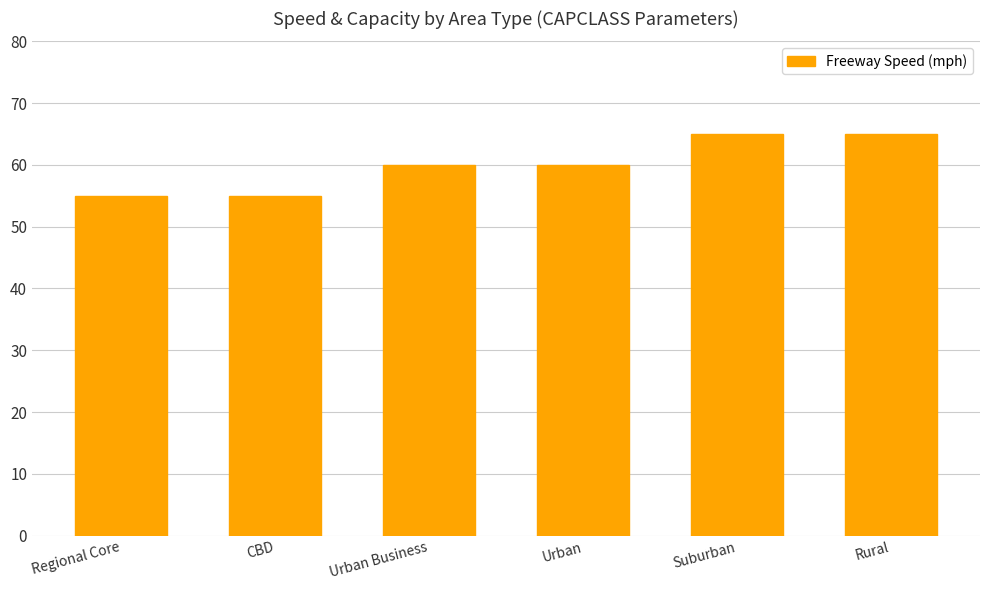

What is the label of the 6th bar from the left?

Rural